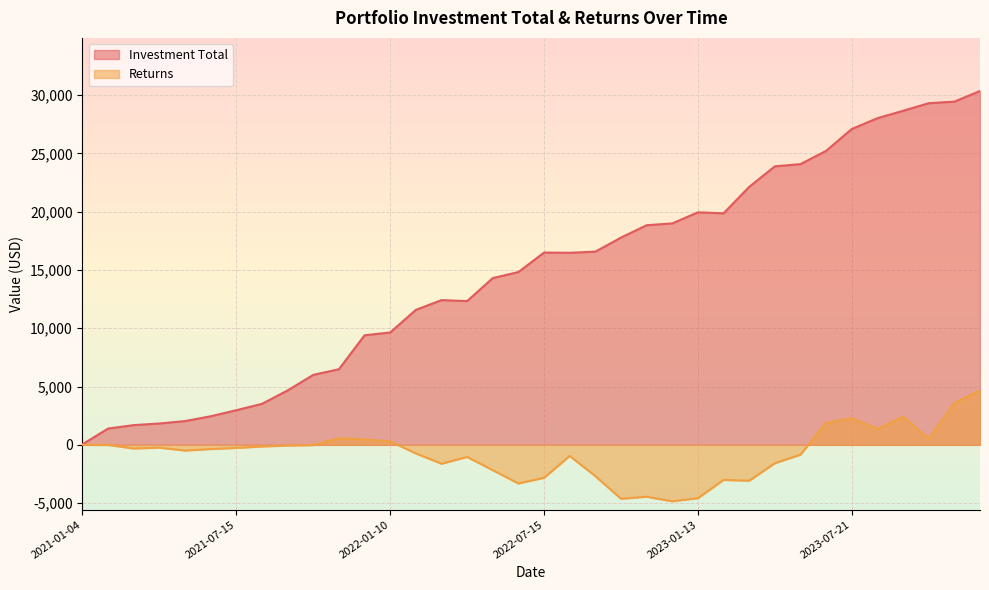

Which series has the largest range (max minus min)?

Investment Total